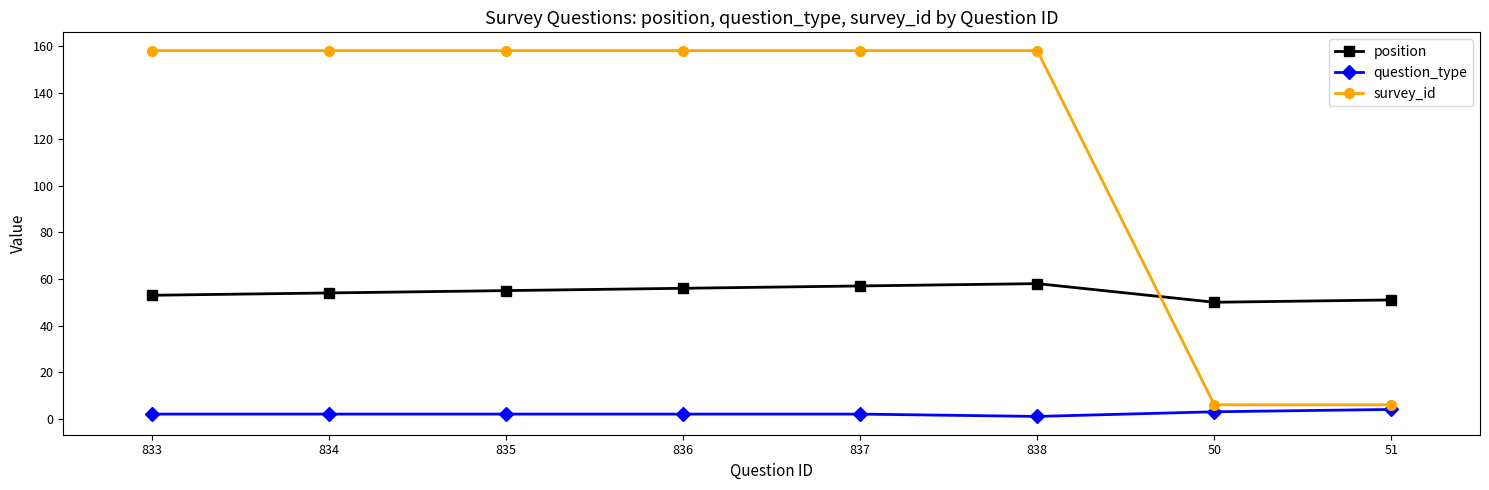

What position from the right is 50?

2